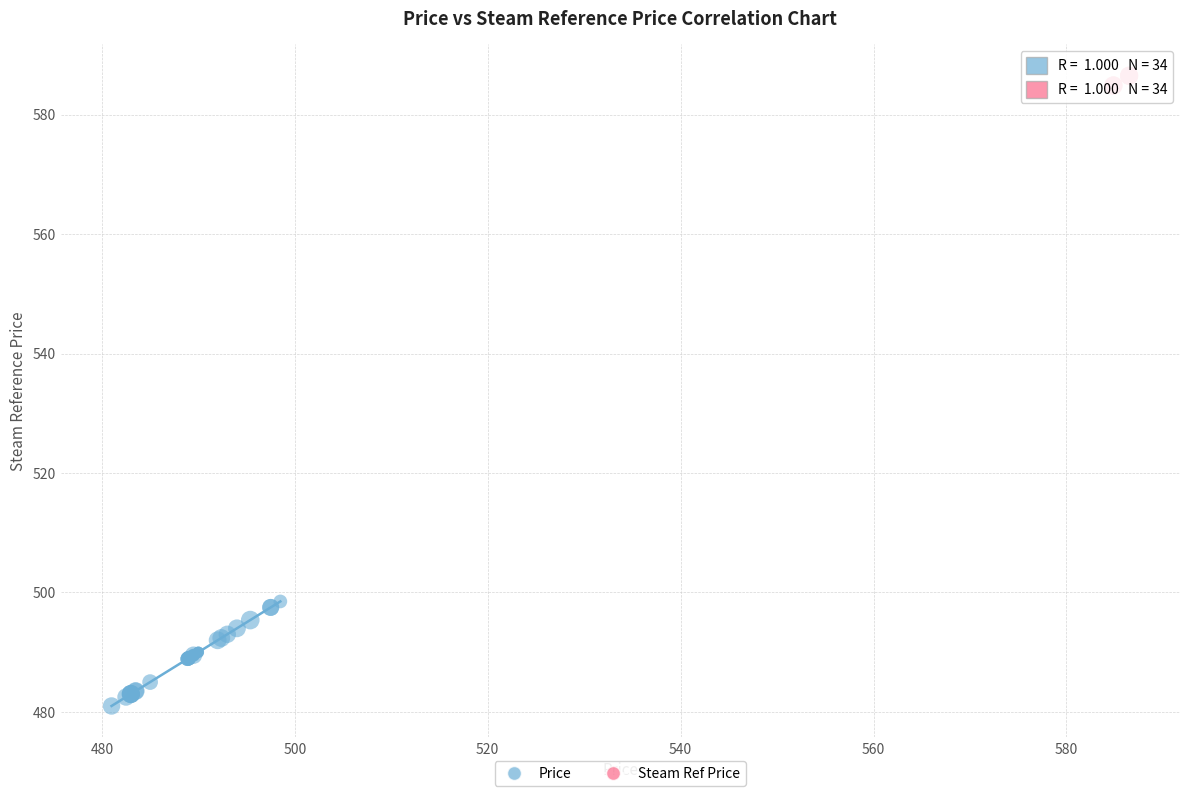

Which series reaches the minimum Y coordinate?

Price